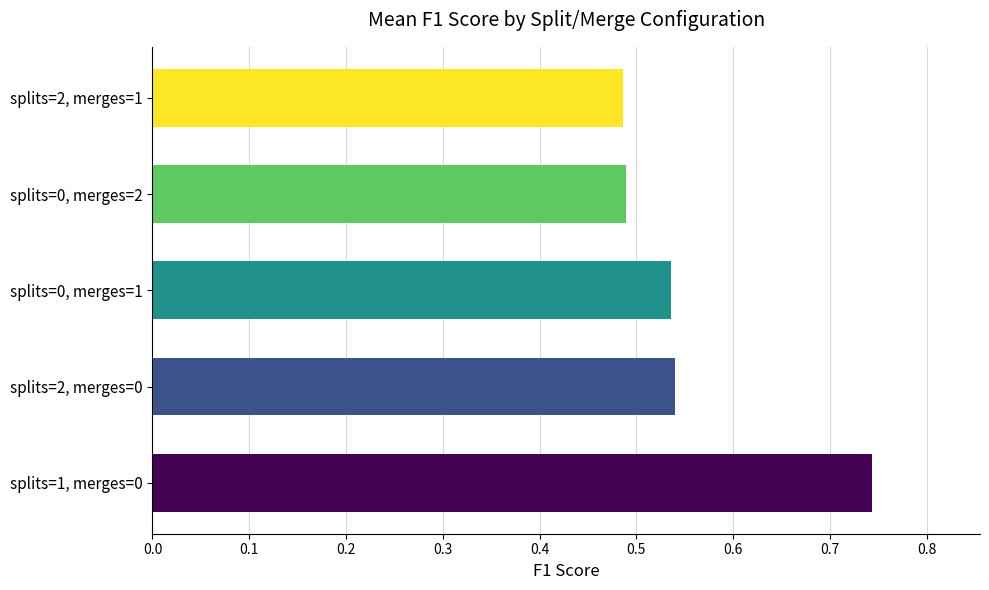

What is the maximum value shown in the chart?

0.7